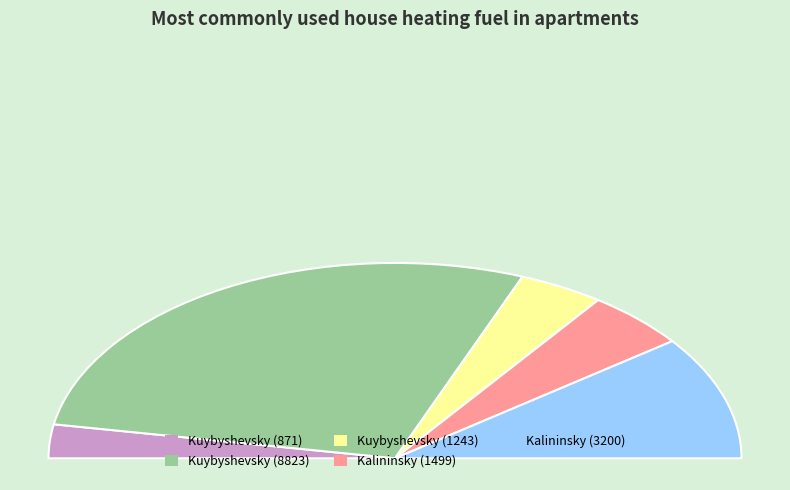

Rank the categories by value from lowest to highest.

Kuybyshevsky District (871), Kuybyshevsky District (1243), Kalininsky District (1499), Kalininsky District (3200), Kuybyshevsky District (8823.27)